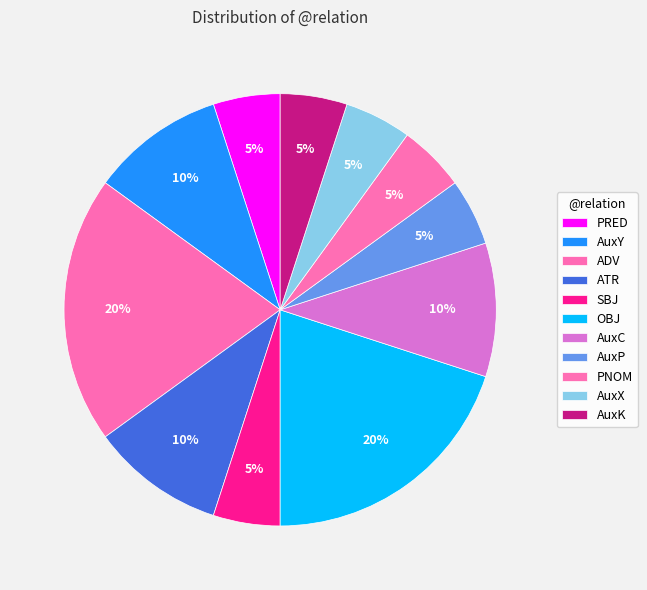

How many segments does this pie chart have?

11